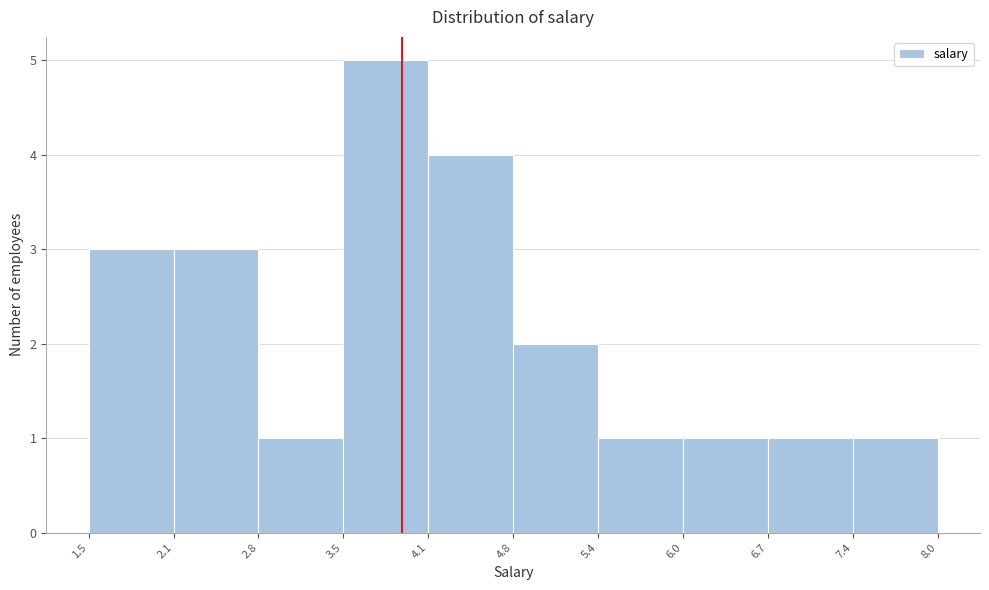

Reading left to right, transcribe this chart: for each bar, give the range it covers on the x-axis and its height. The values are not printed on the chart, so give them approximately, as read against the axis.

1.5 to 2.1: 3
2.1 to 2.8: 3
2.8 to 3.5: 1
3.5 to 4.1: 5
4.1 to 4.8: 4
4.8 to 5.4: 2
5.4 to 6.0: 1
6.0 to 6.7: 1
6.7 to 7.4: 1
7.4 to 8.0: 1